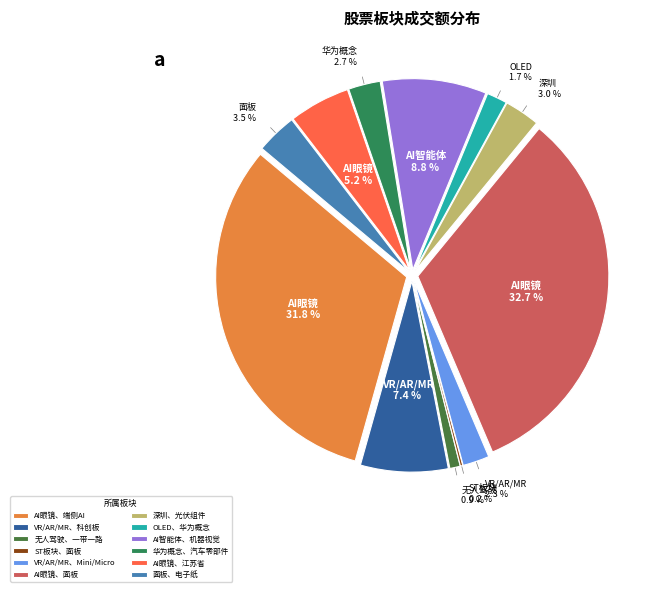

Between AI眼镜、面板 and AI智能体、机器视觉, which is larger?

AI眼镜、面板